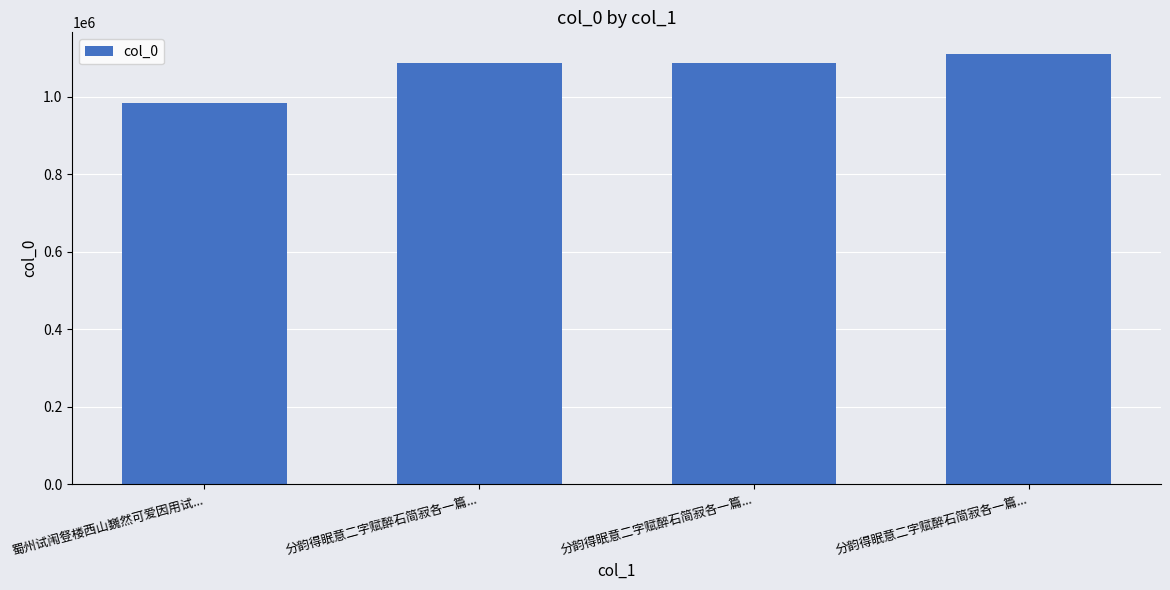

What is the difference between the maximum and minimum values?

125811